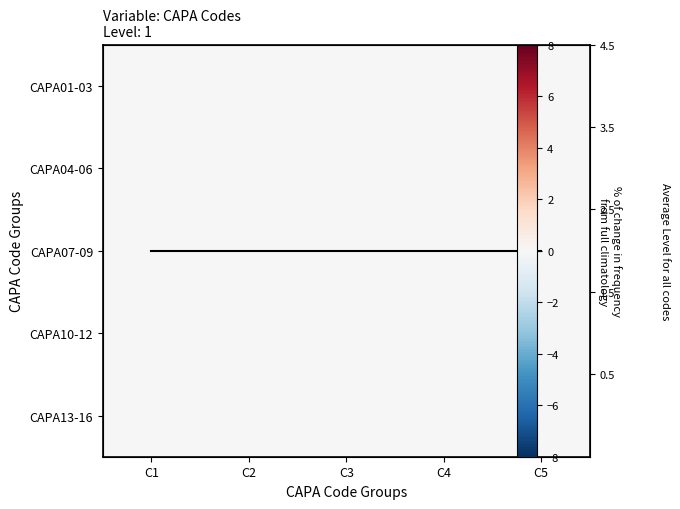

At C5, list the series in order from smallest to largest.

CAPA01-03, CAPA04-06, CAPA07-09, CAPA10-12, CAPA13-16, Mean Level